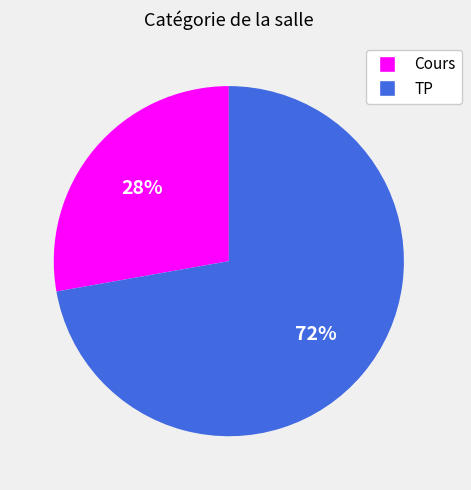

To the nearest percent, what portion does TP represent?

72%